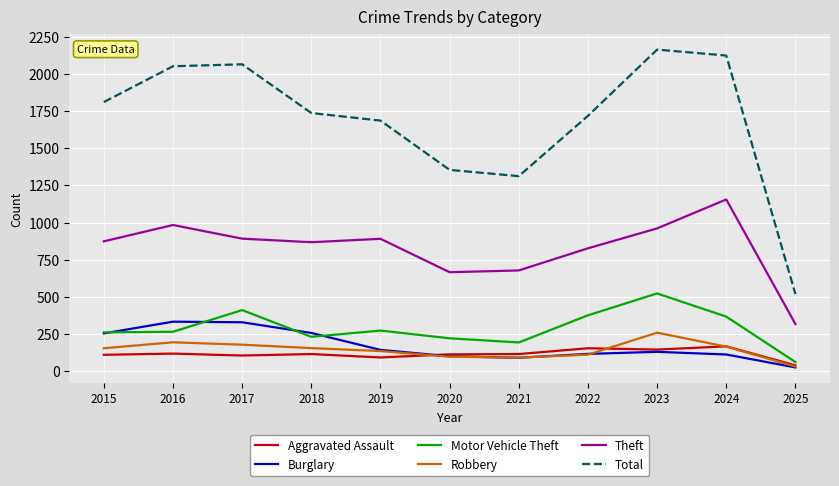

Rank the series at 2018 from lowest to highest value.

Aggravated Assault, Robbery, Motor Vehicle Theft, Burglary, Theft, Total